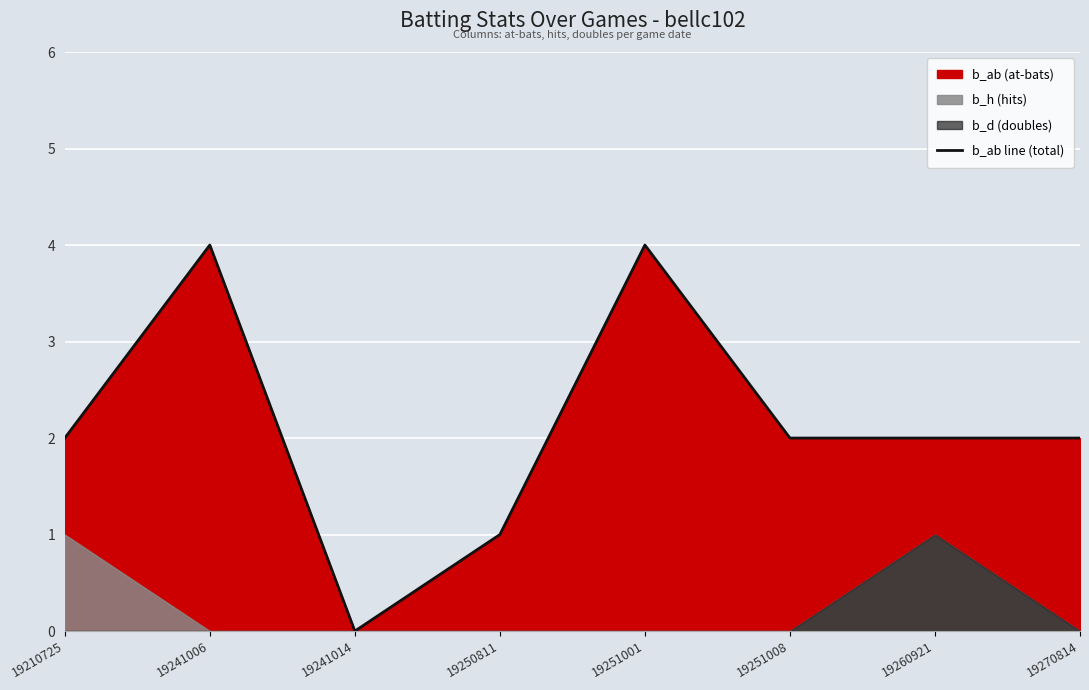

What is the value of the 8th point from the left?

2